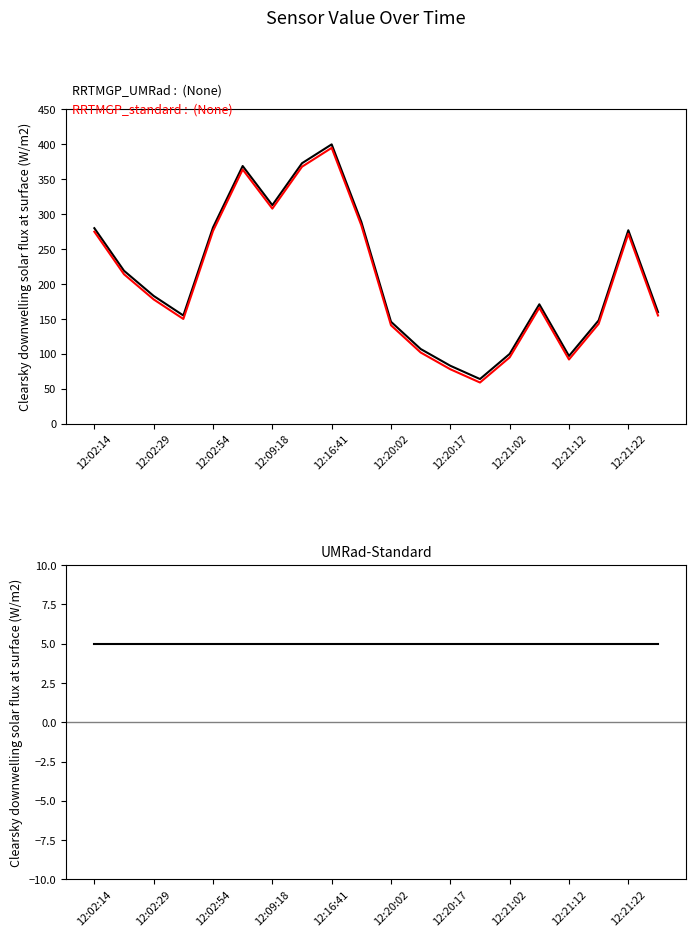

Count the number of categories in the chart.

20